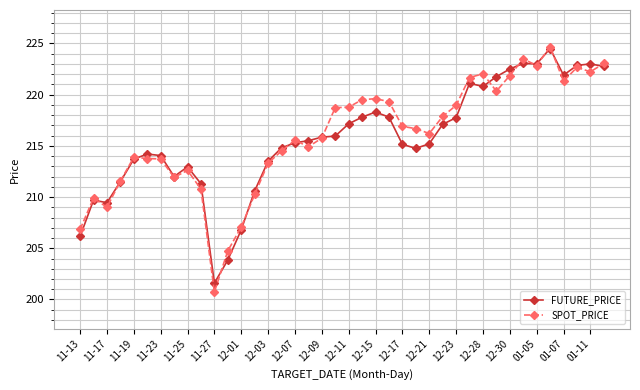

What is the greatest value displayed?

224.7